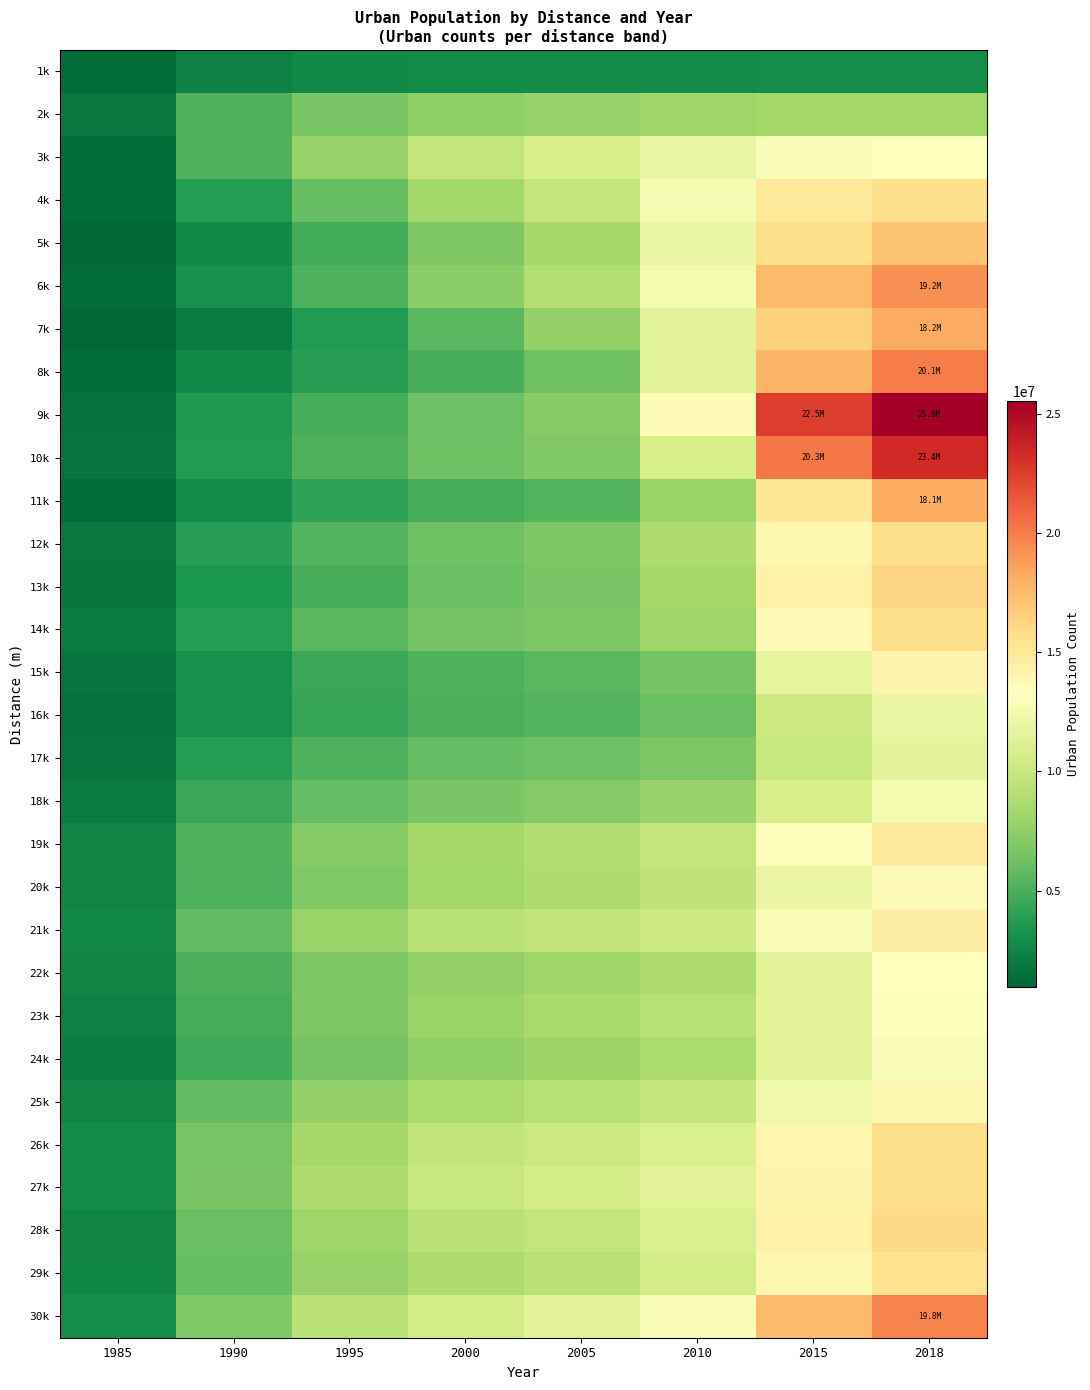

What is the difference between the highest and lowest values at 2000?

7621735